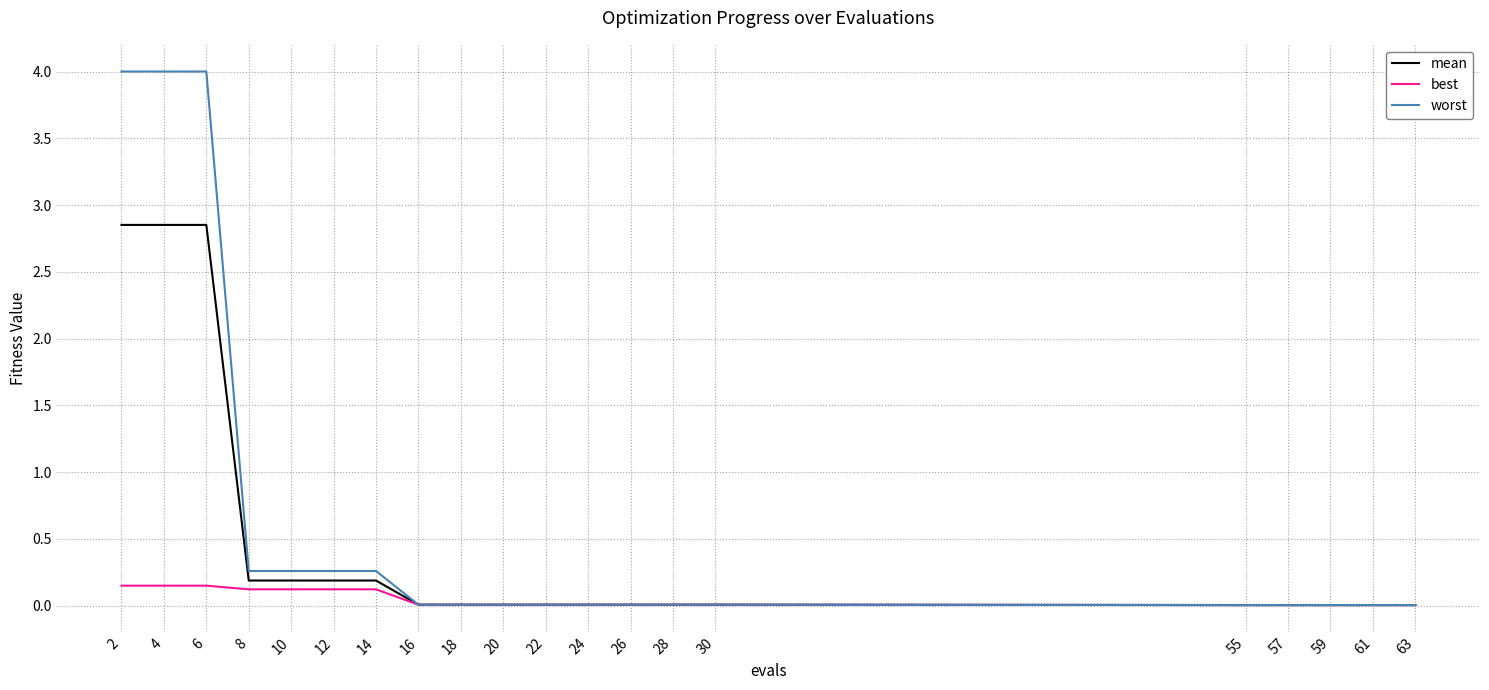

Is this an area chart (filled region under the line)?

No